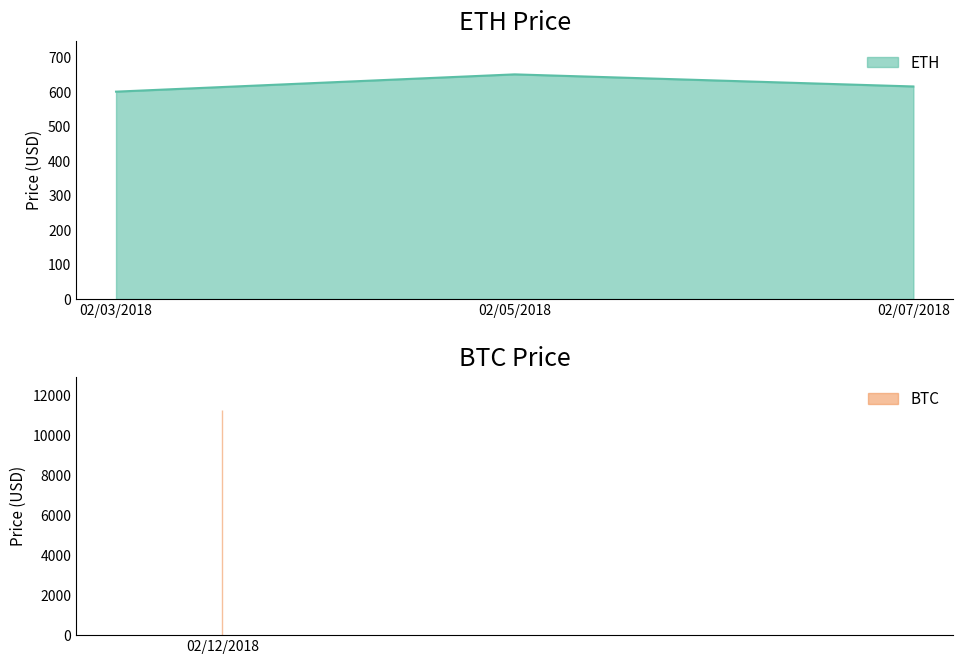

Which category has the lowest value across all series?

02/03/2018